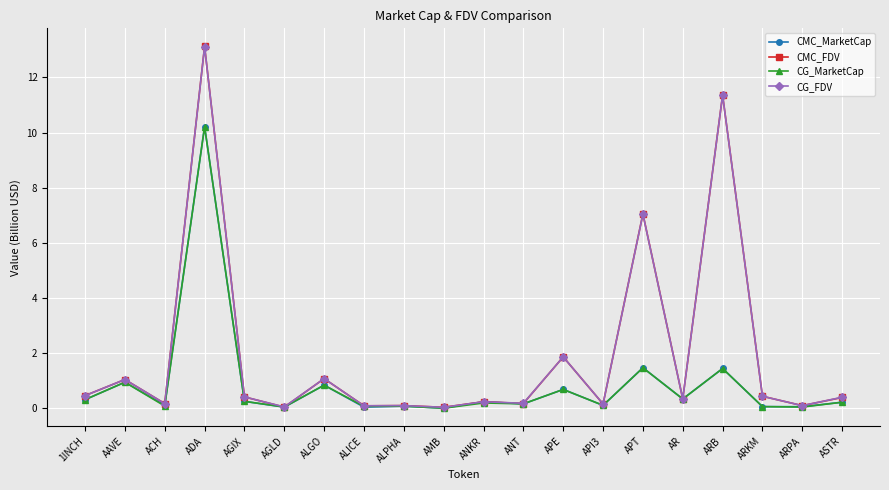

At which category is the sum across all series the highest?

ADA